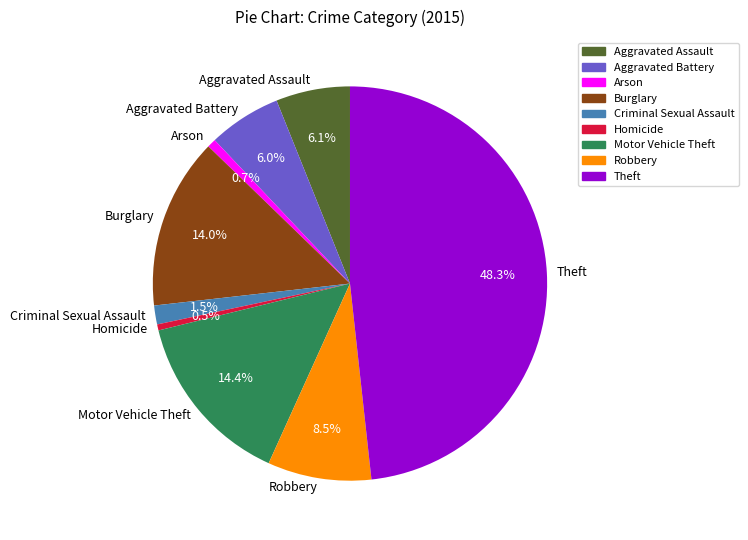

What percentage is NOT represented by Robbery?

91.5%